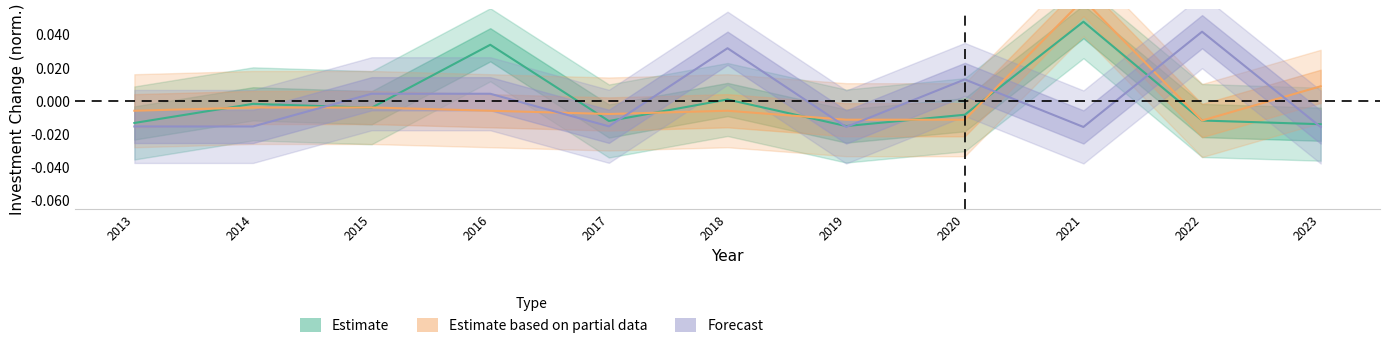

Rank the categories by Estimate value from lowest to highest.

2019, 2023, 2013, 2017, 2022, 2020, 2015, 2014, 2018, 2016, 2021